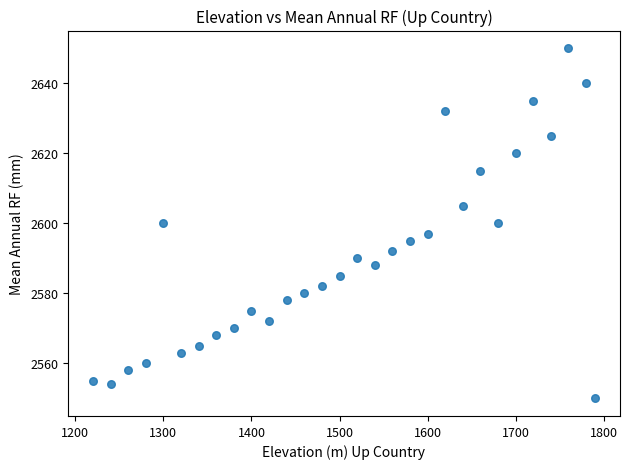

What is the range of X values (max minus min)?

570